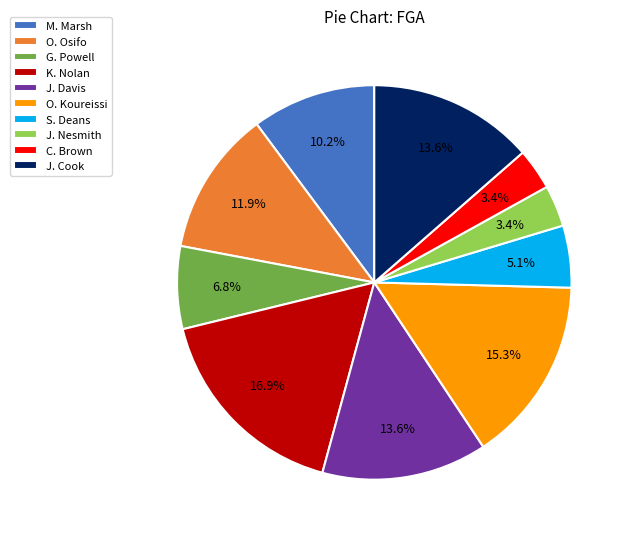

What is the largest slice in the pie chart?

K. Nolan